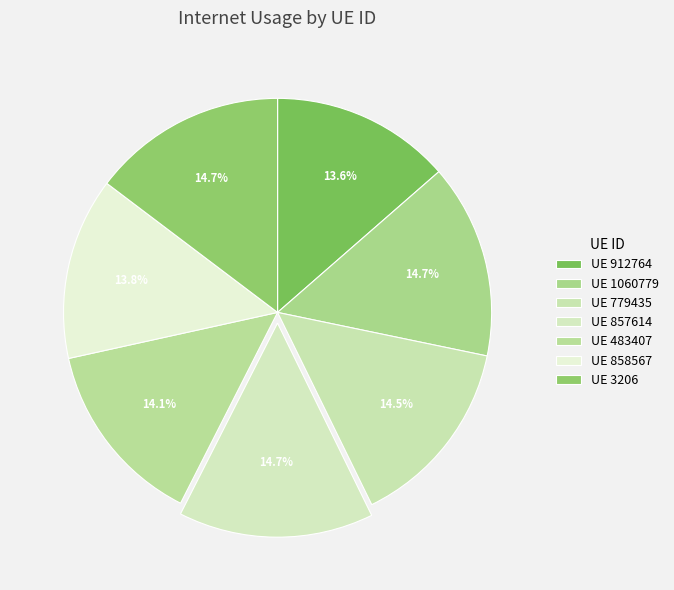

How many segments does this pie chart have?

7